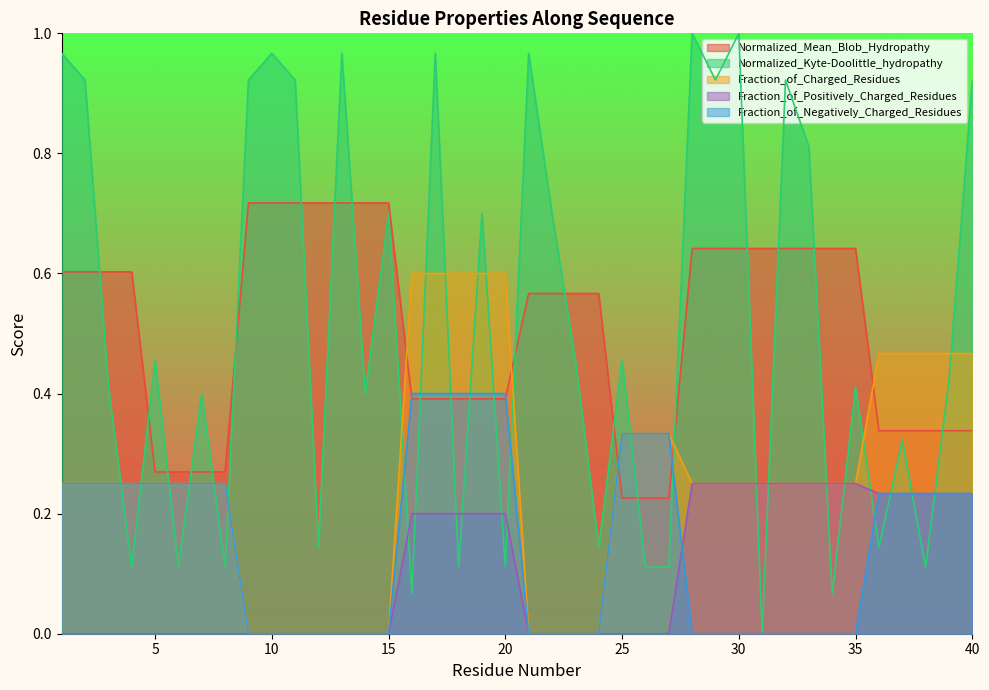

What is the difference between the second highest and second lowest values in the Normalized_Kyte-Doolittle_hydropathy series?

0.9